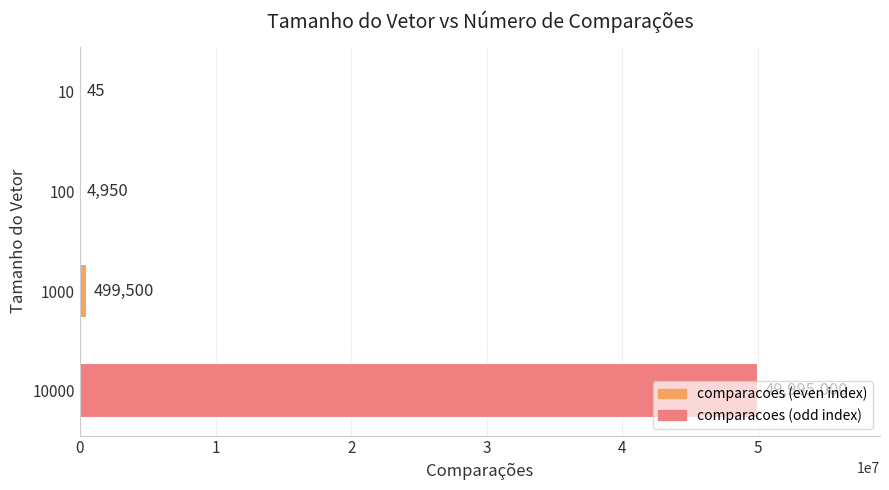

How many categories are shown in the chart?

4